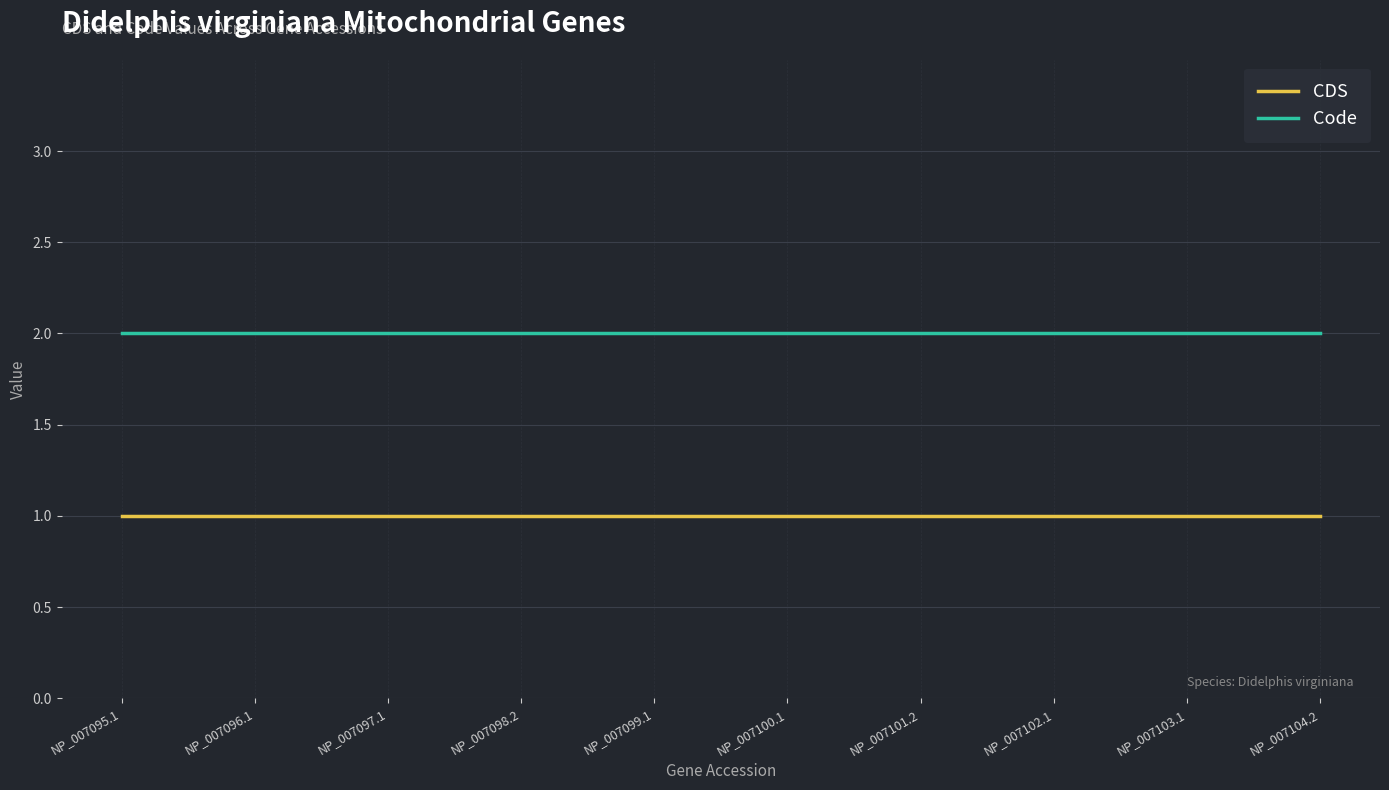

True or false: CDS has a value of 1 at NP_007095.1.

True